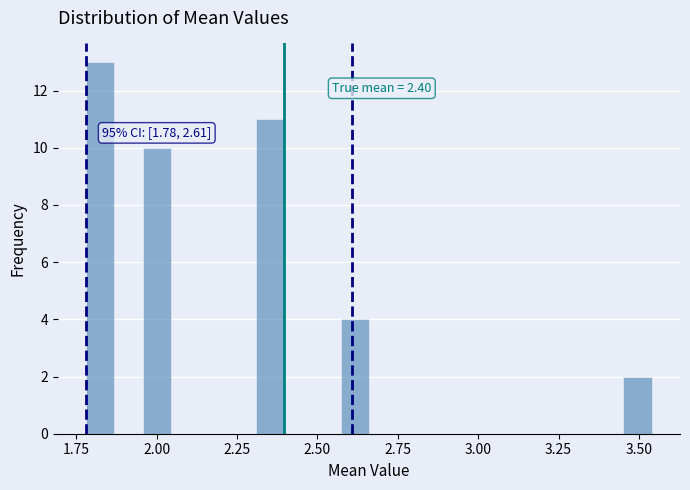

Around what value on the x-axis is the tallest bar? Give the approximate position of its centre, as read against the axis.

1.80